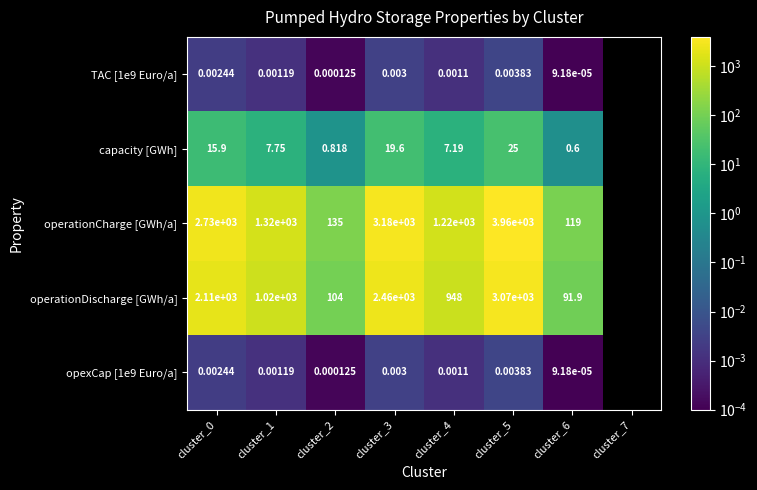

Between cluster_4 and cluster_6, which series saw the biggest shift?

operationCharge [GWh/a]